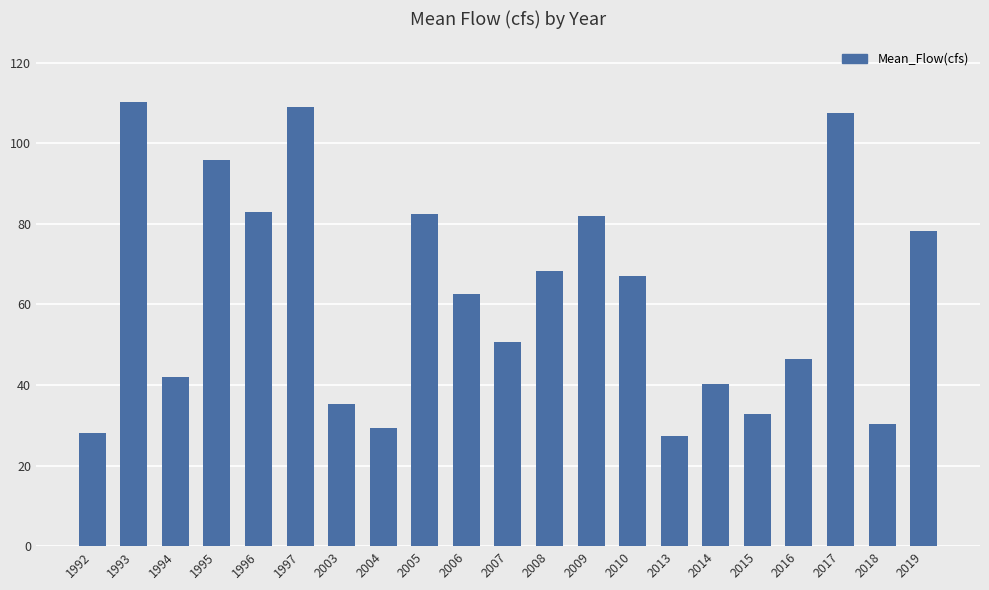

What is the difference between the second highest and minimum values?

81.7